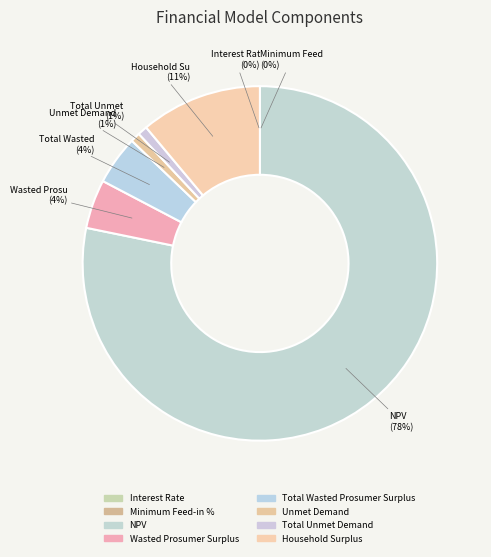

To the nearest percent, what is the difference between the Unmet Demand and Minimum Feed-in % slice percentages?

1%